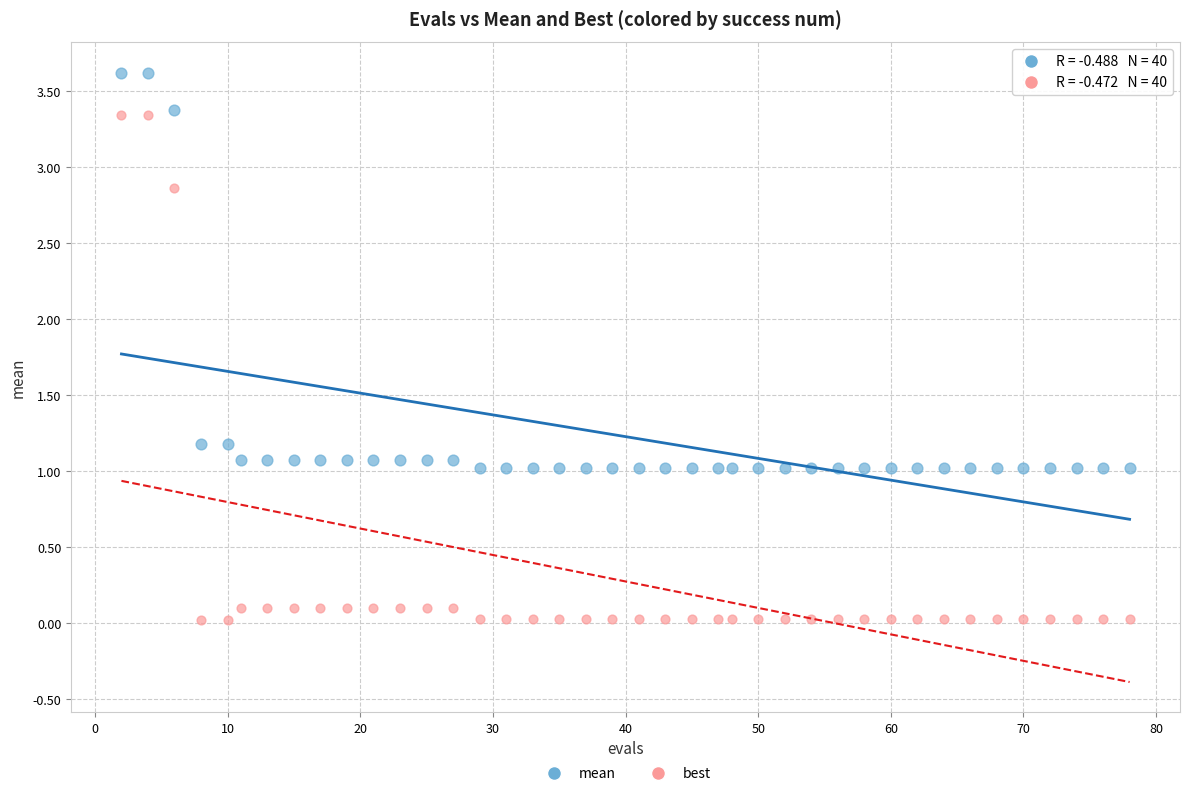

Across all data points, what is the range of X values (max minus min)?

76.0